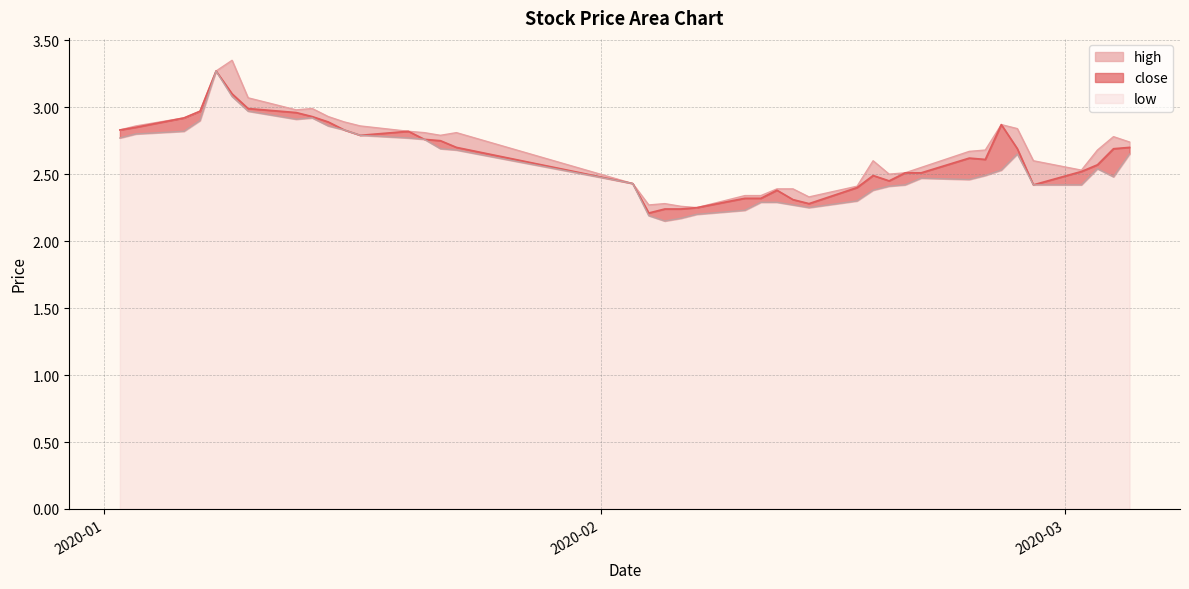

At which category is the sum across all series the highest?

2020-01-08